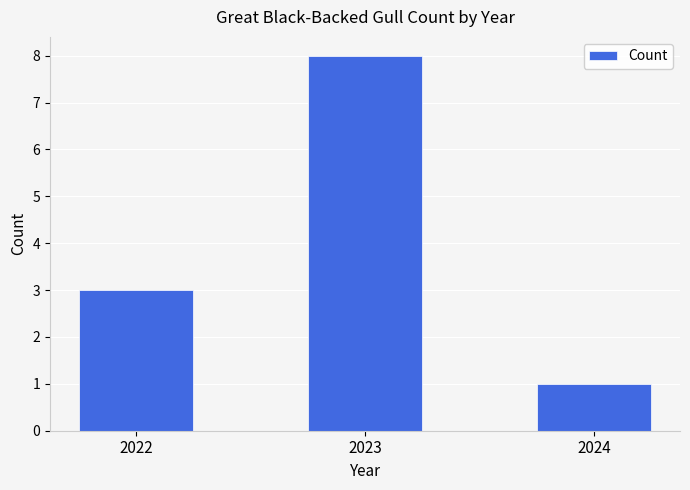

True or false: the data shows 4 at 2023.

False